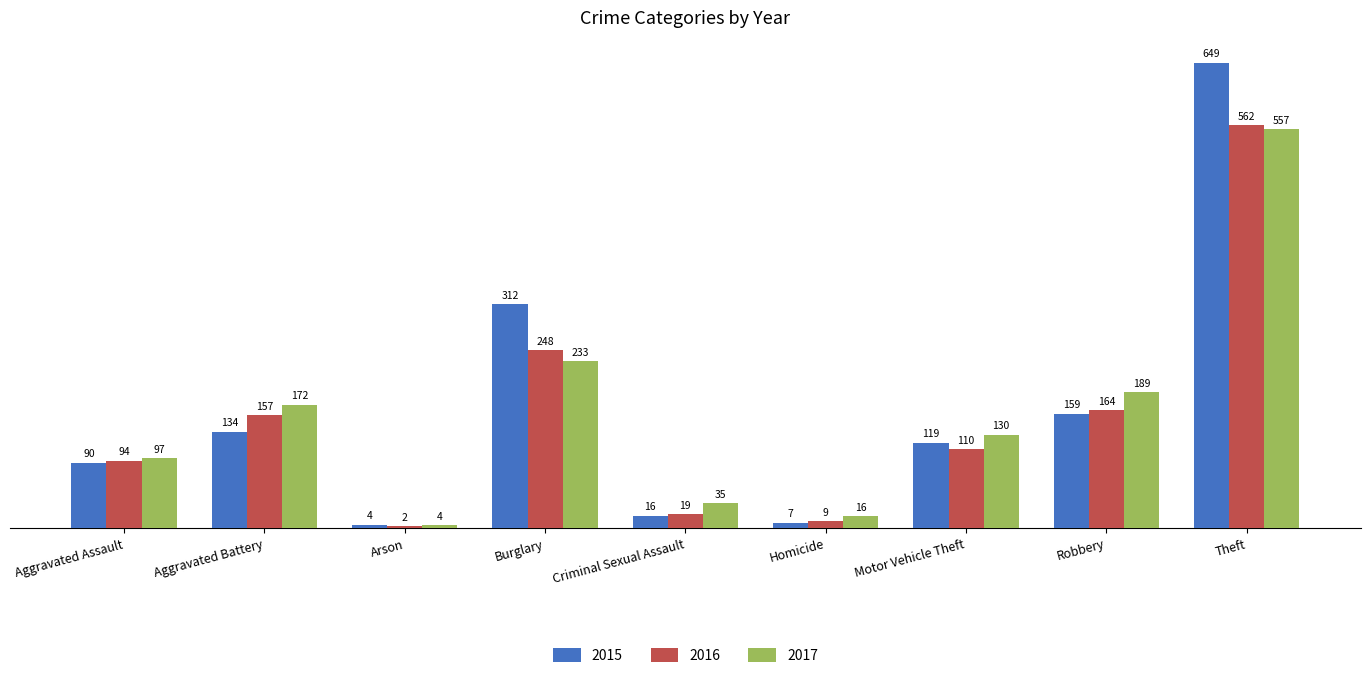

What is the spread (max minus min) of values at Aggravated Assault?

7